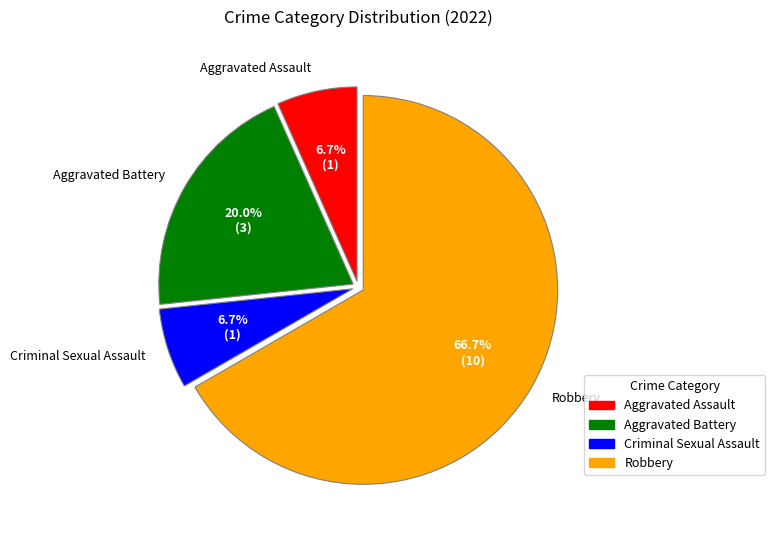

Which slice is the largest?

Robbery